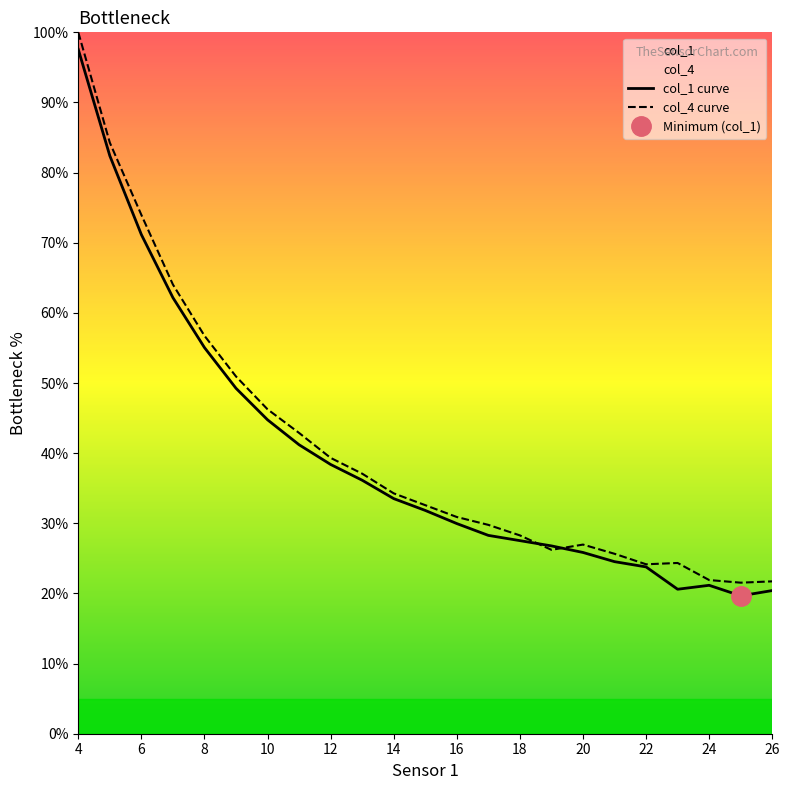

Is this an area chart (filled region under the line)?

No